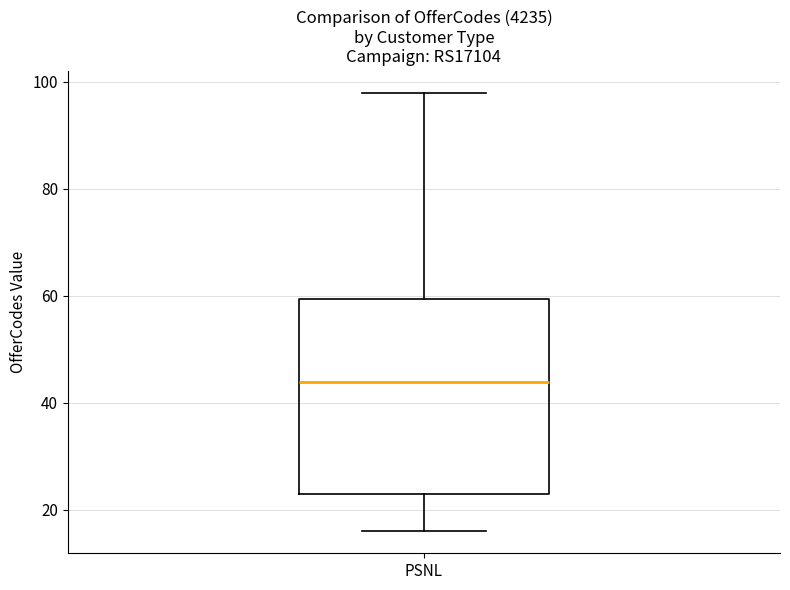

Where is the lower edge of the box for PSNL on the y-axis? The values are not printed on the chart, so give them approximately, as read against the axis.

24